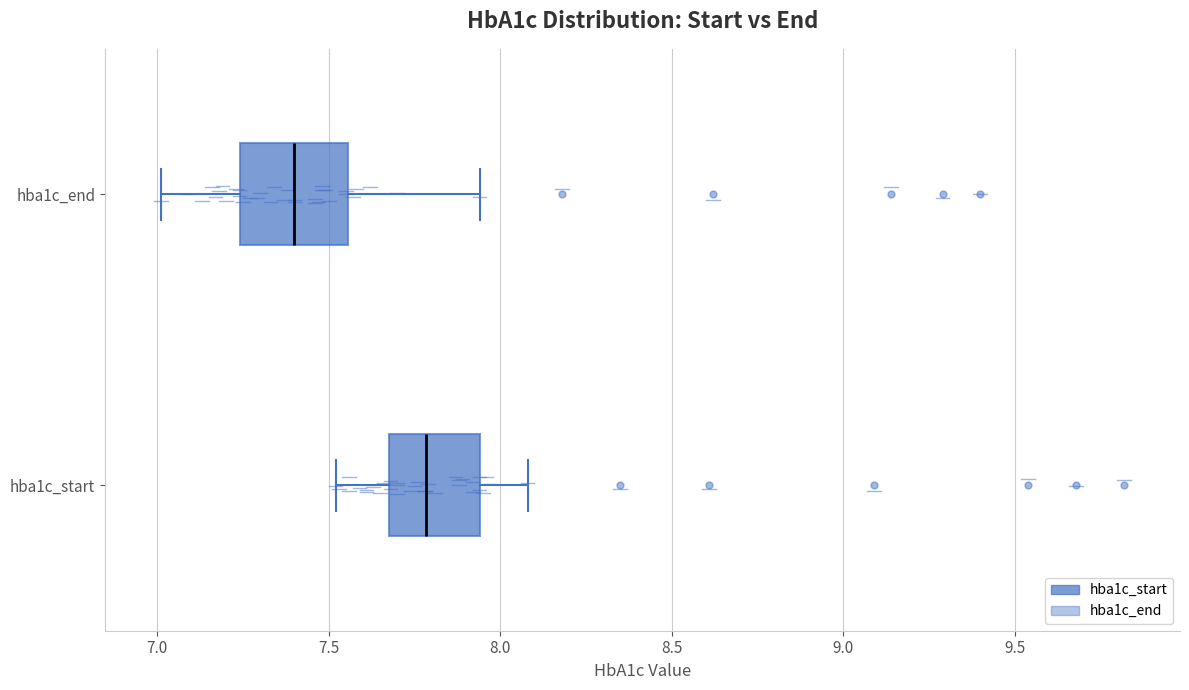

Where is the left edge of the box for hba1c_end on the x-axis? The values are not printed on the chart, so give them approximately, as read against the axis.

7.25